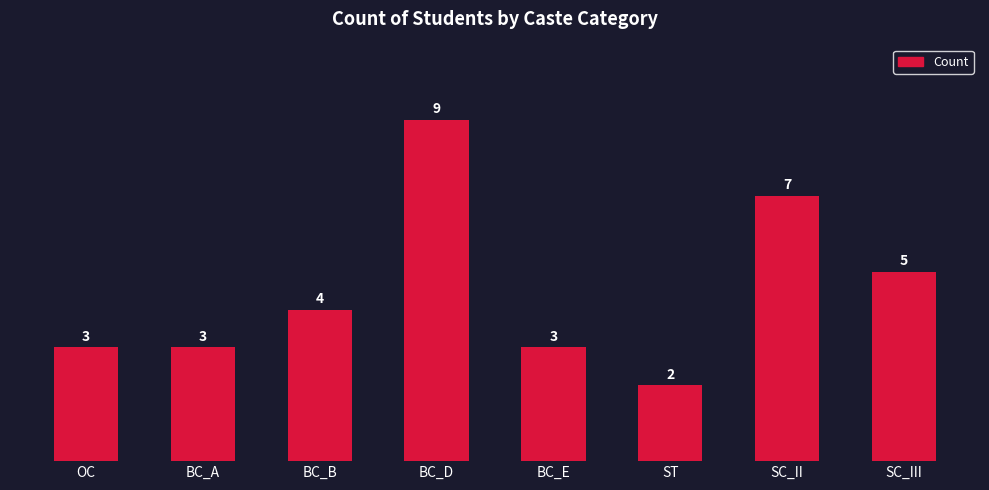

The chart shows a value of 2 at BC_E. True or false?

False